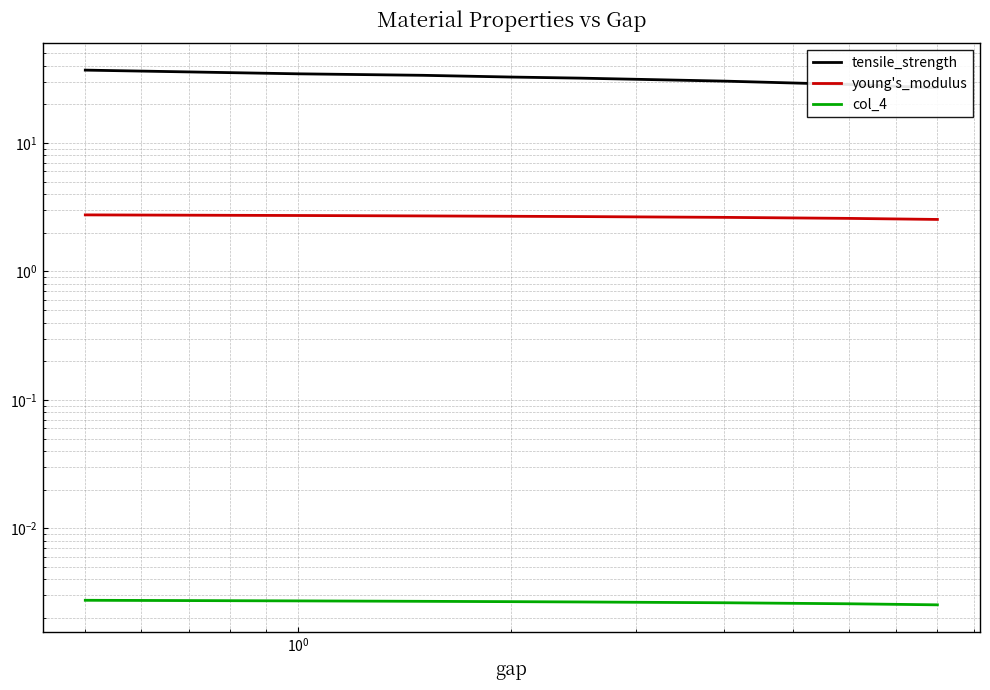

Rank the series at 6 from lowest to highest value.

col_4, young's_modulus, tensile_strength